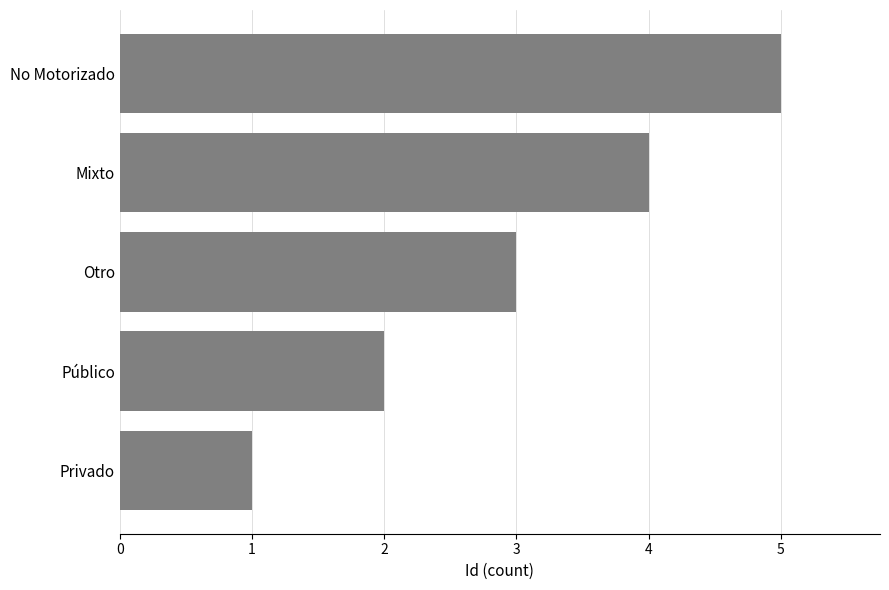

The chart shows a value of 0 at Privado. True or false?

False